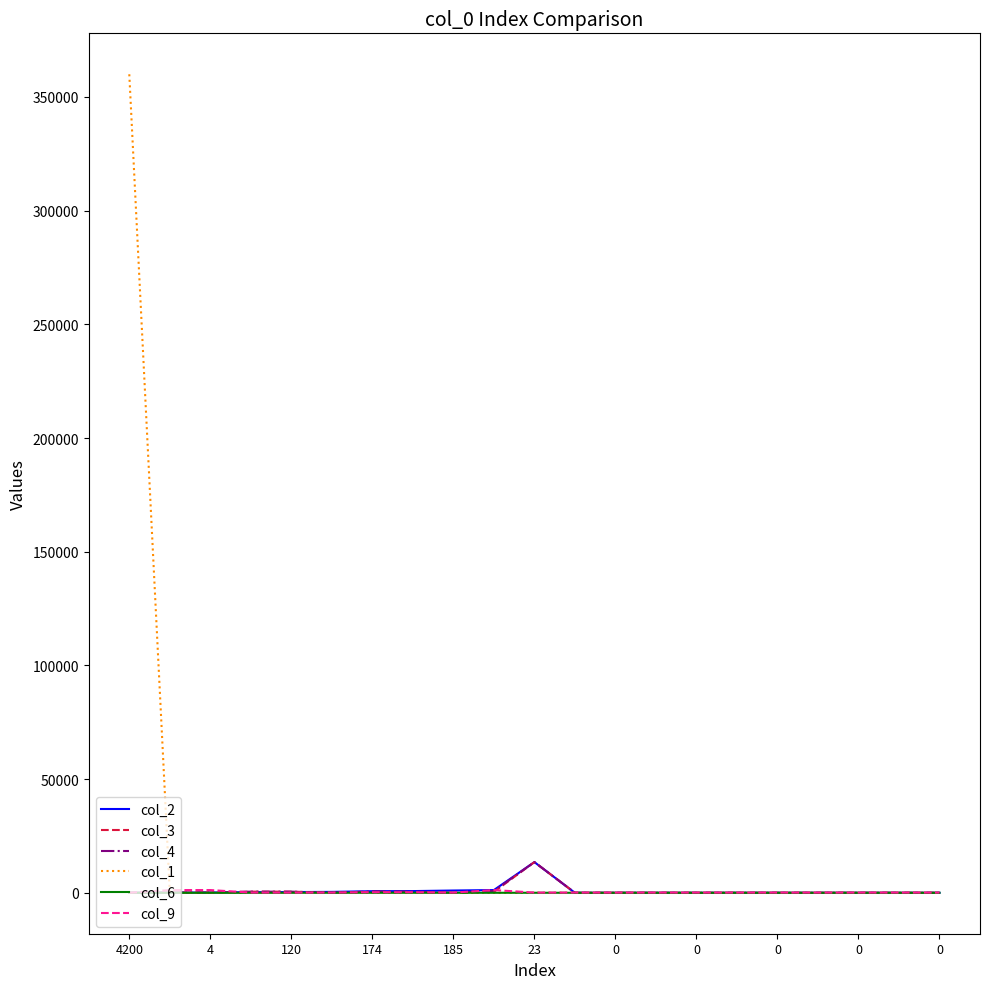

What is the average value of the col_4 series?

795